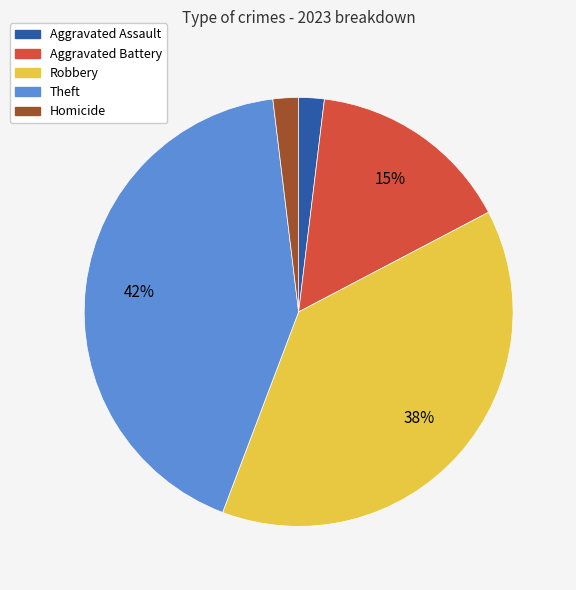

Which category has the biggest portion of the pie?

Theft